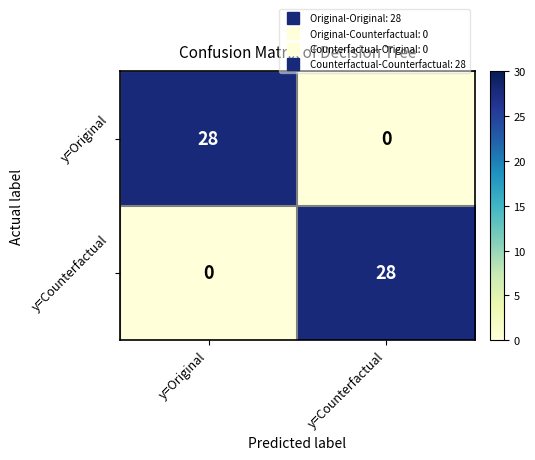

What is the spread (max minus min) of values at y=Original?

28